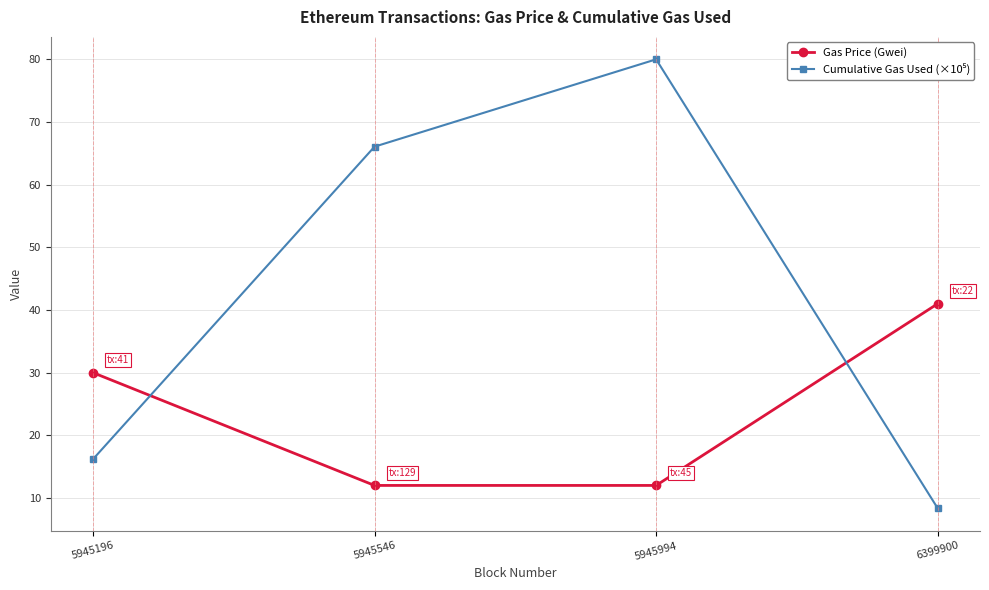

What is the difference between the maximum and second lowest values in the Gas Price (Gwei) series?

29.0